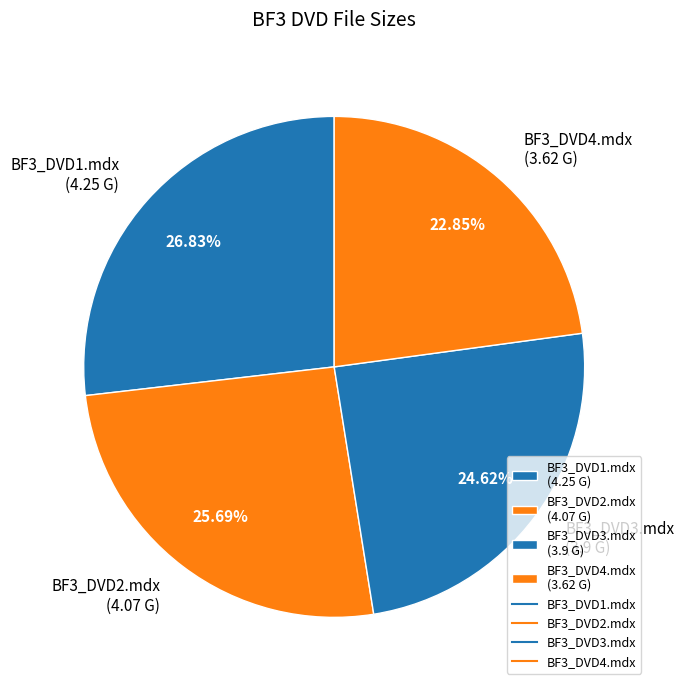

To the nearest percent, what is the combined percentage of BF3_DVD1.mdx and BF3_DVD2.mdx?

53%